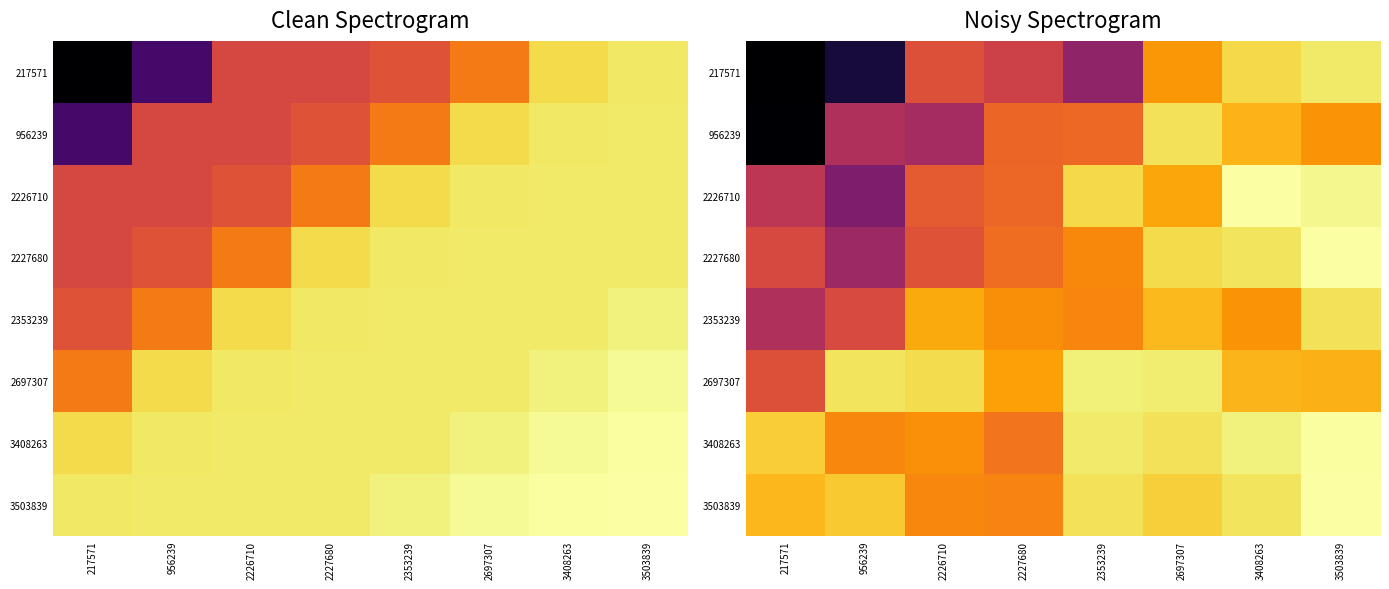

Which series has the largest total across all categories?

3503839